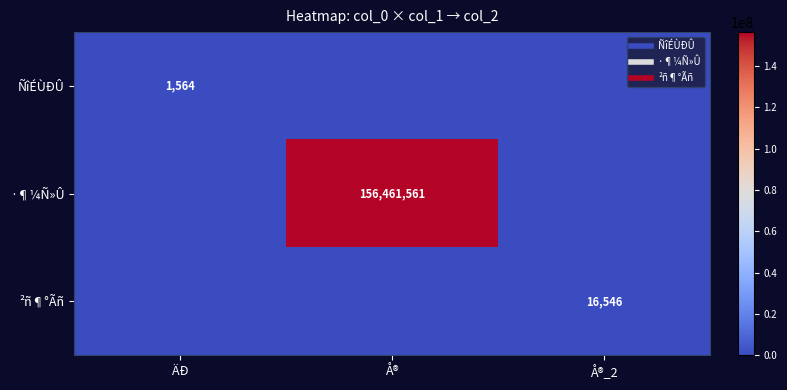

List the series in order of their peak value, highest first.

·¶¼Ñ»Û, ²ñ¶°Ãñ, ÑîÉÙÐÛ